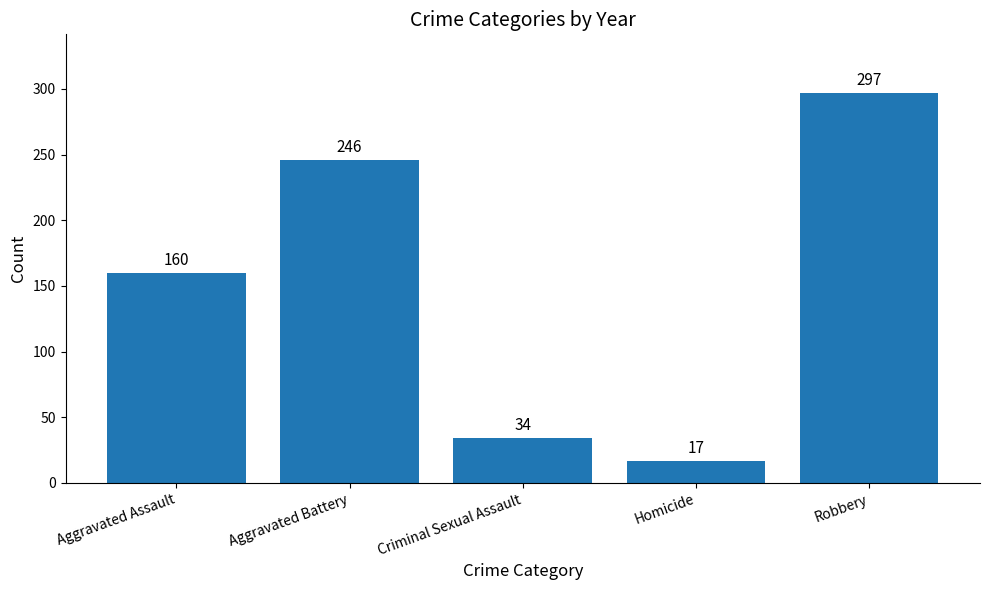

At which category does the chart reach its minimum across all series?

Homicide